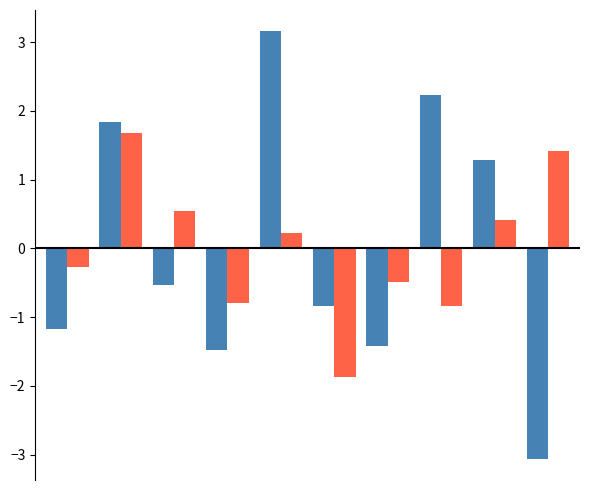

What is the smallest value displayed?

-3.1